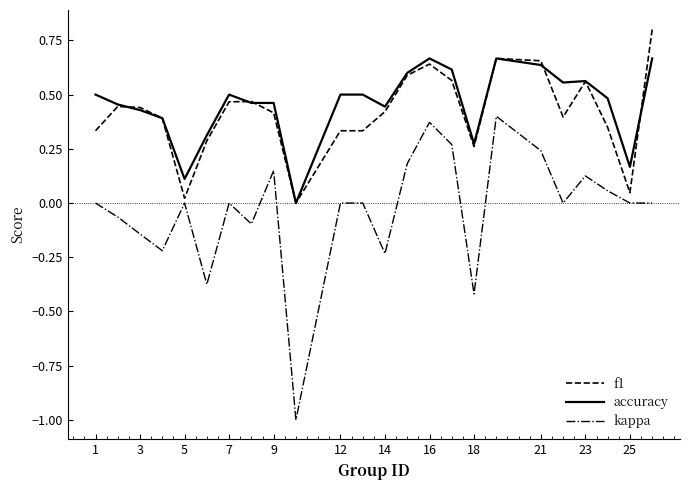

What is the minimum value shown in the chart?

-1.0